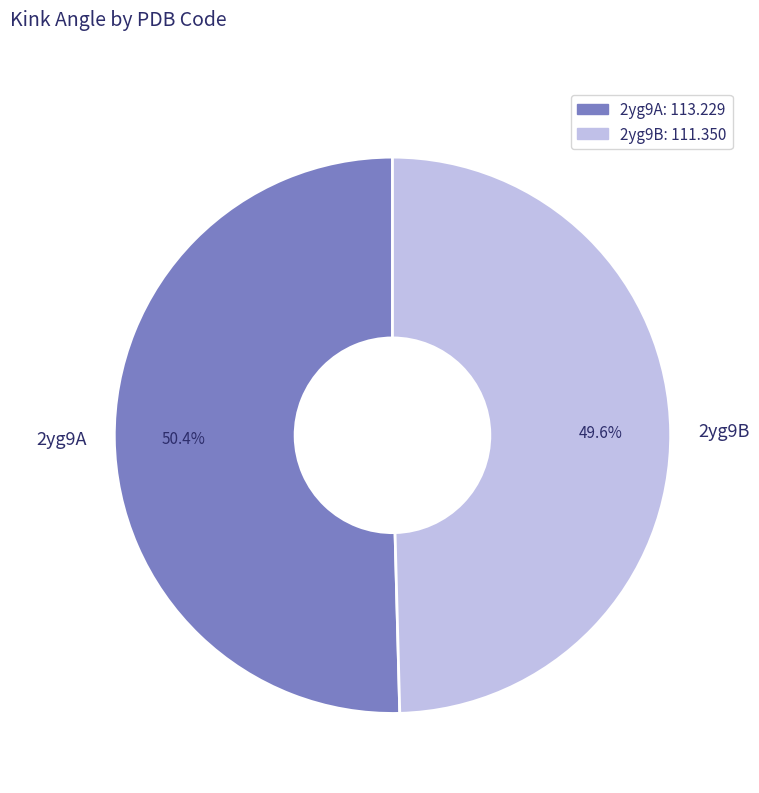

Between 2yg9A and 2yg9B, which is larger?

2yg9A